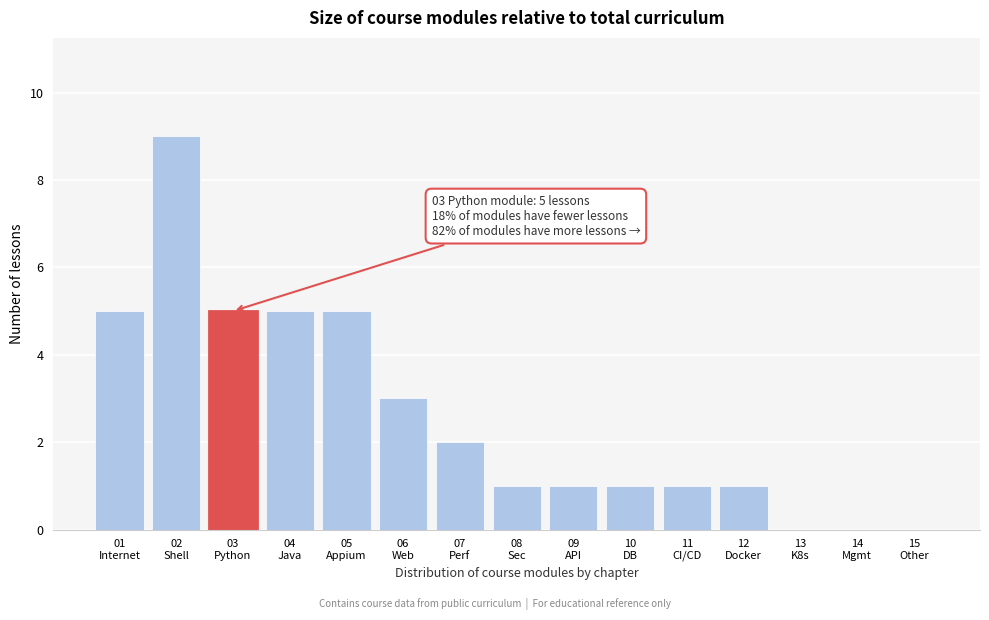

What is the sum of all values?

39